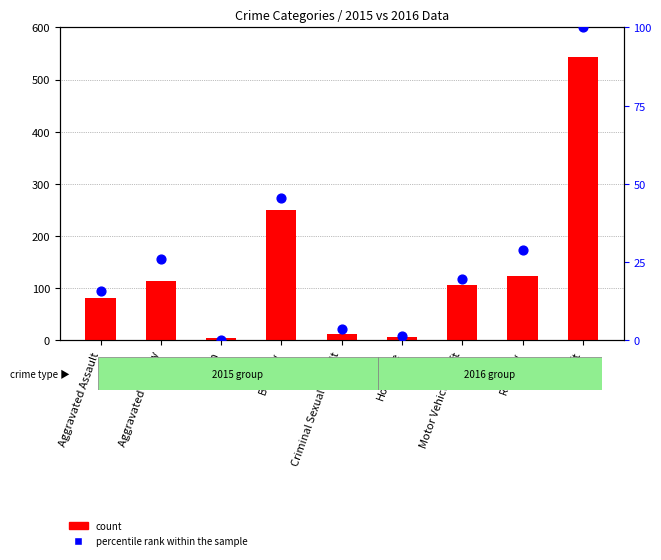

Which series reaches the maximum Y coordinate?

count